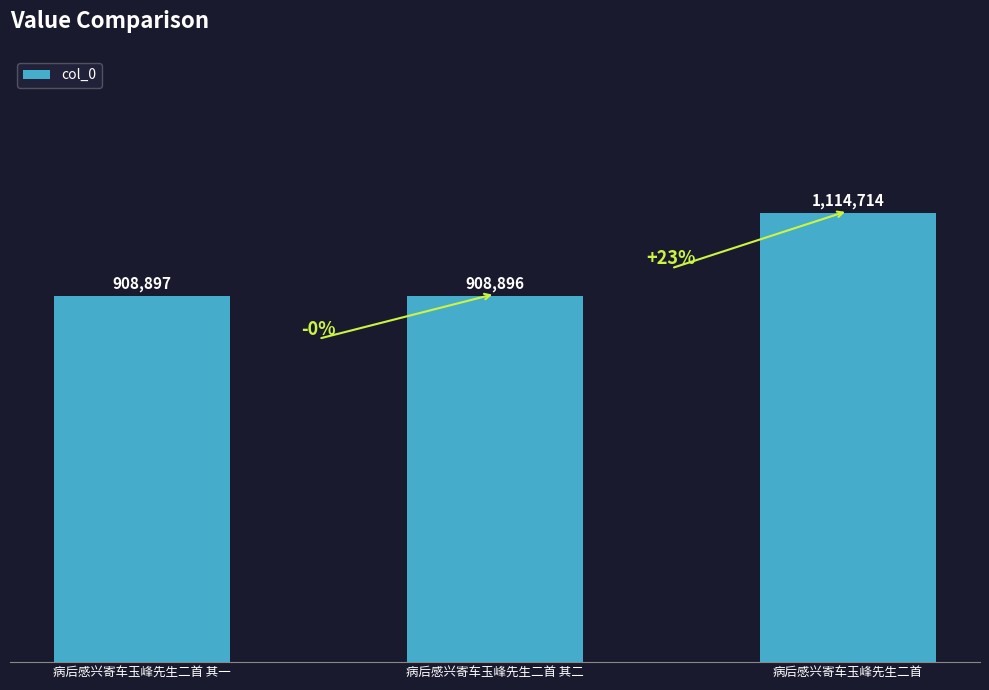

Between 病后感兴寄车玉峰先生二首 其一 and 病后感兴寄车玉峰先生二首, which is larger?

病后感兴寄车玉峰先生二首